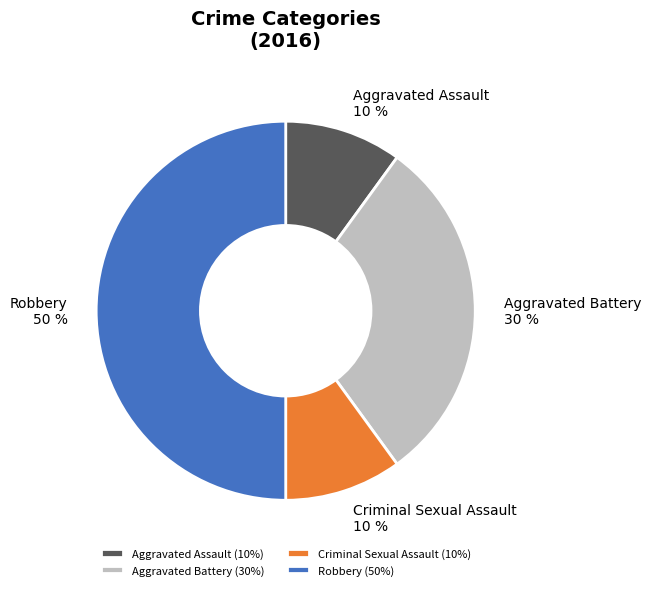

Is it true that Aggravated Battery is 25% of the pie?

False